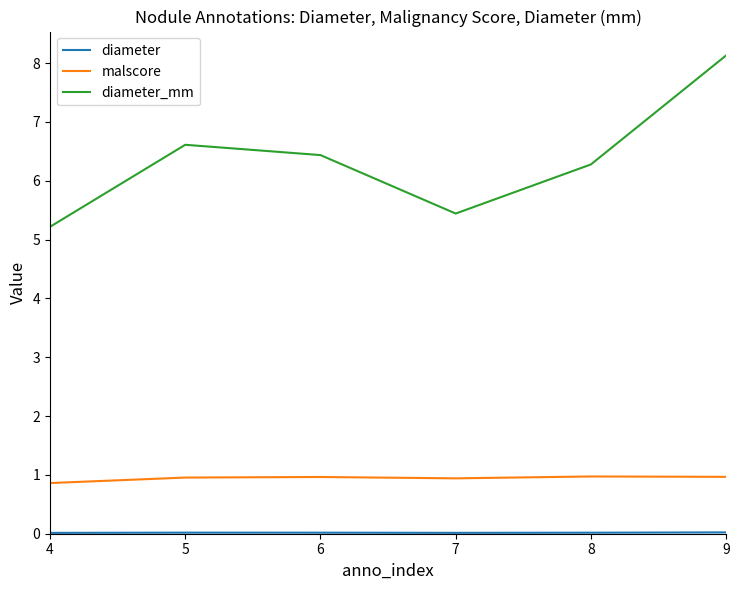

In malscore, how many points are higher than both neighbors (excluding endpoints)?

2